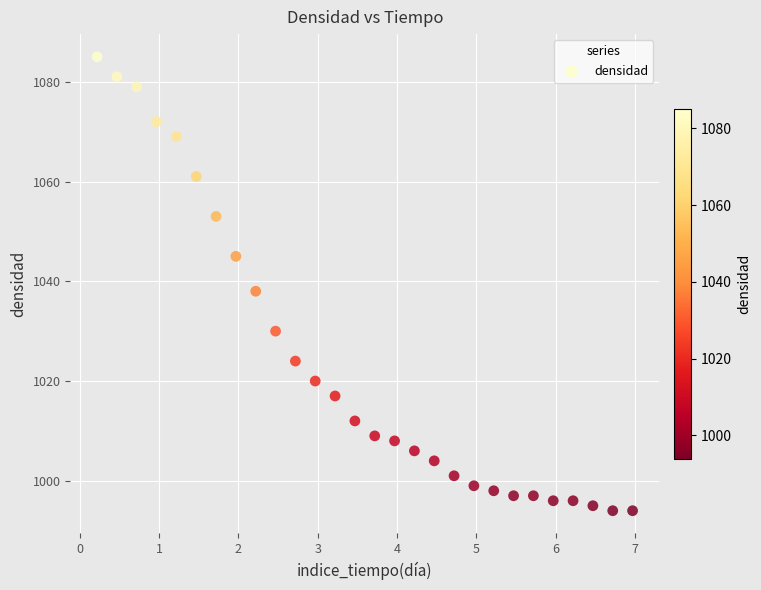

What is the range of Y values (max minus min)?

91